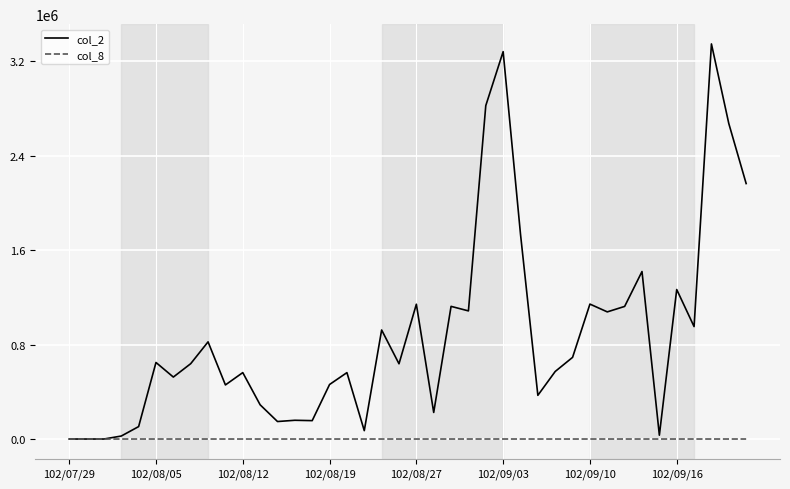

Which series has the largest range (max minus min)?

col_2